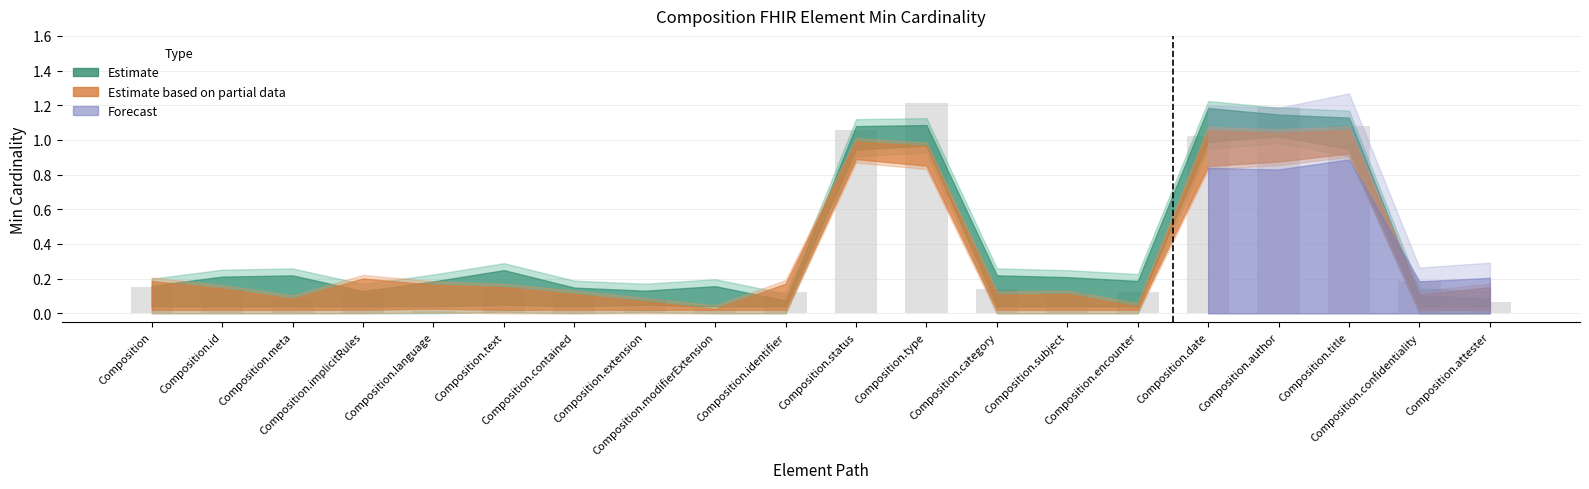

True or false: the data shows 0.2 at Composition.implicitRules.

False